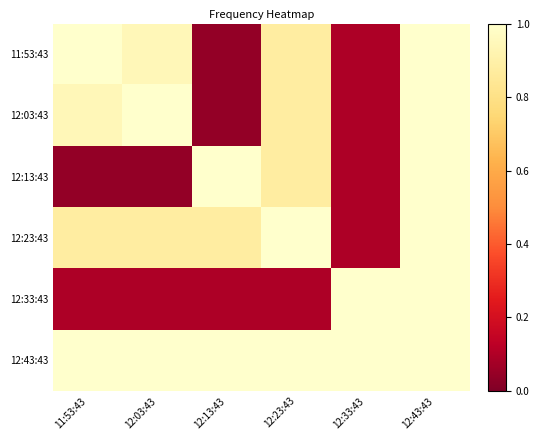

What is the difference between the highest and lowest values at 12:33:43?

0.9